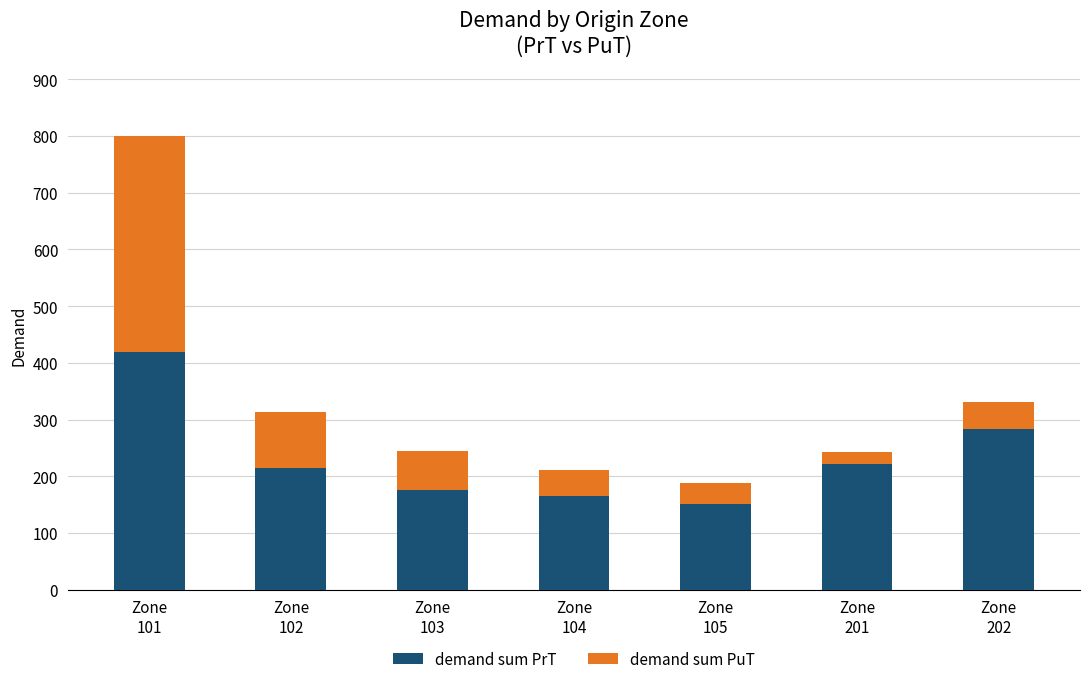

At which category is the sum across all series the highest?

Zone
101